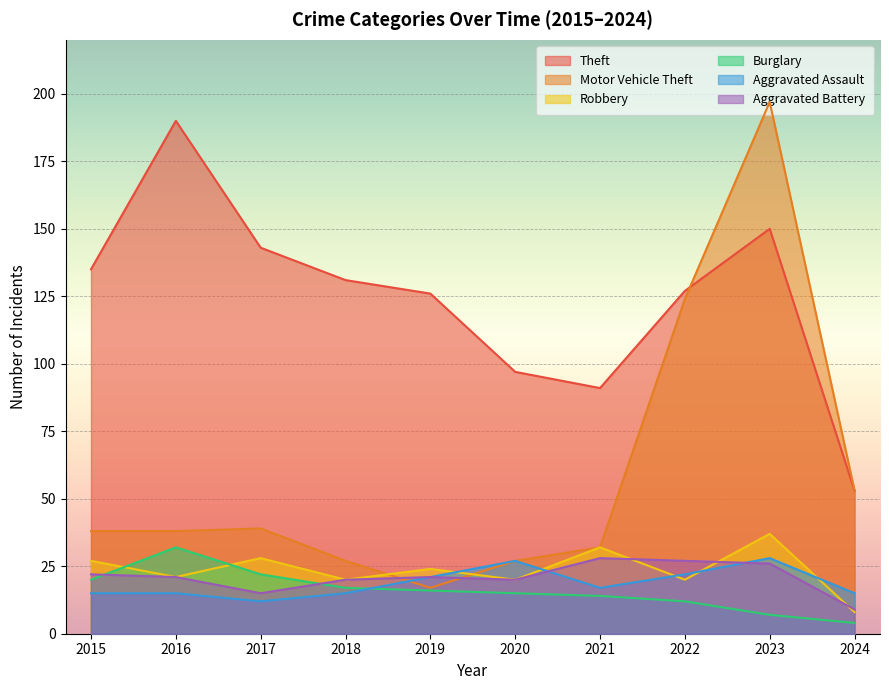

At which category is the sum across all series the highest?

2023